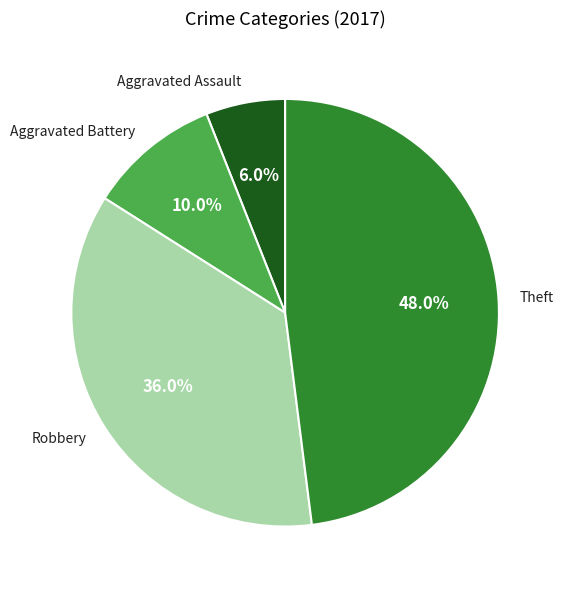

To the nearest percent, what is the difference between the largest and smallest slice percentages?

42%